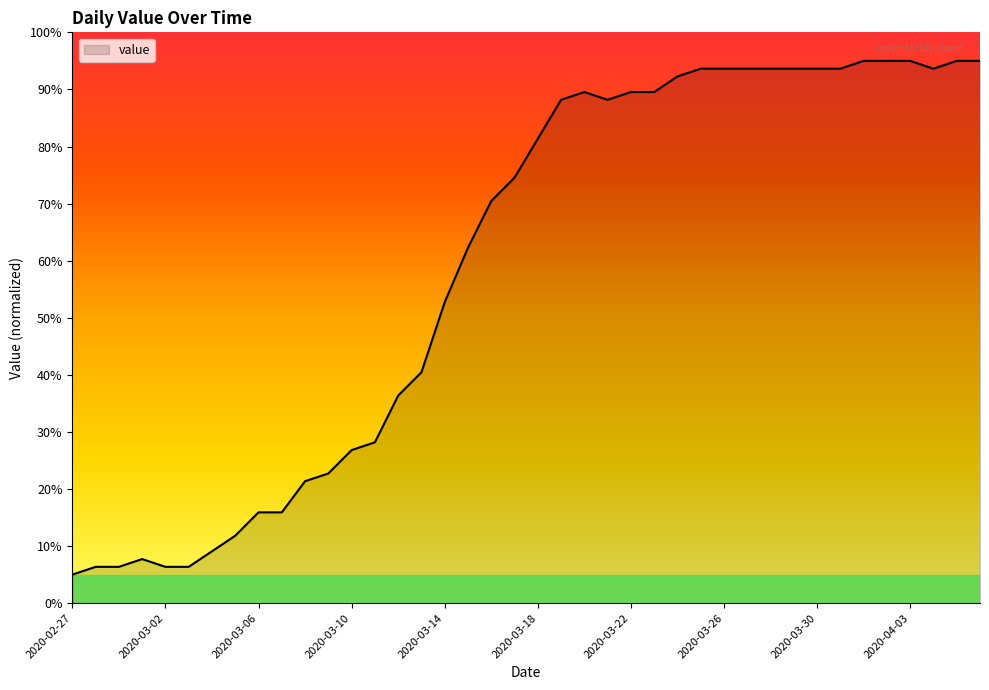

What is the minimum value shown in the chart?

5.0